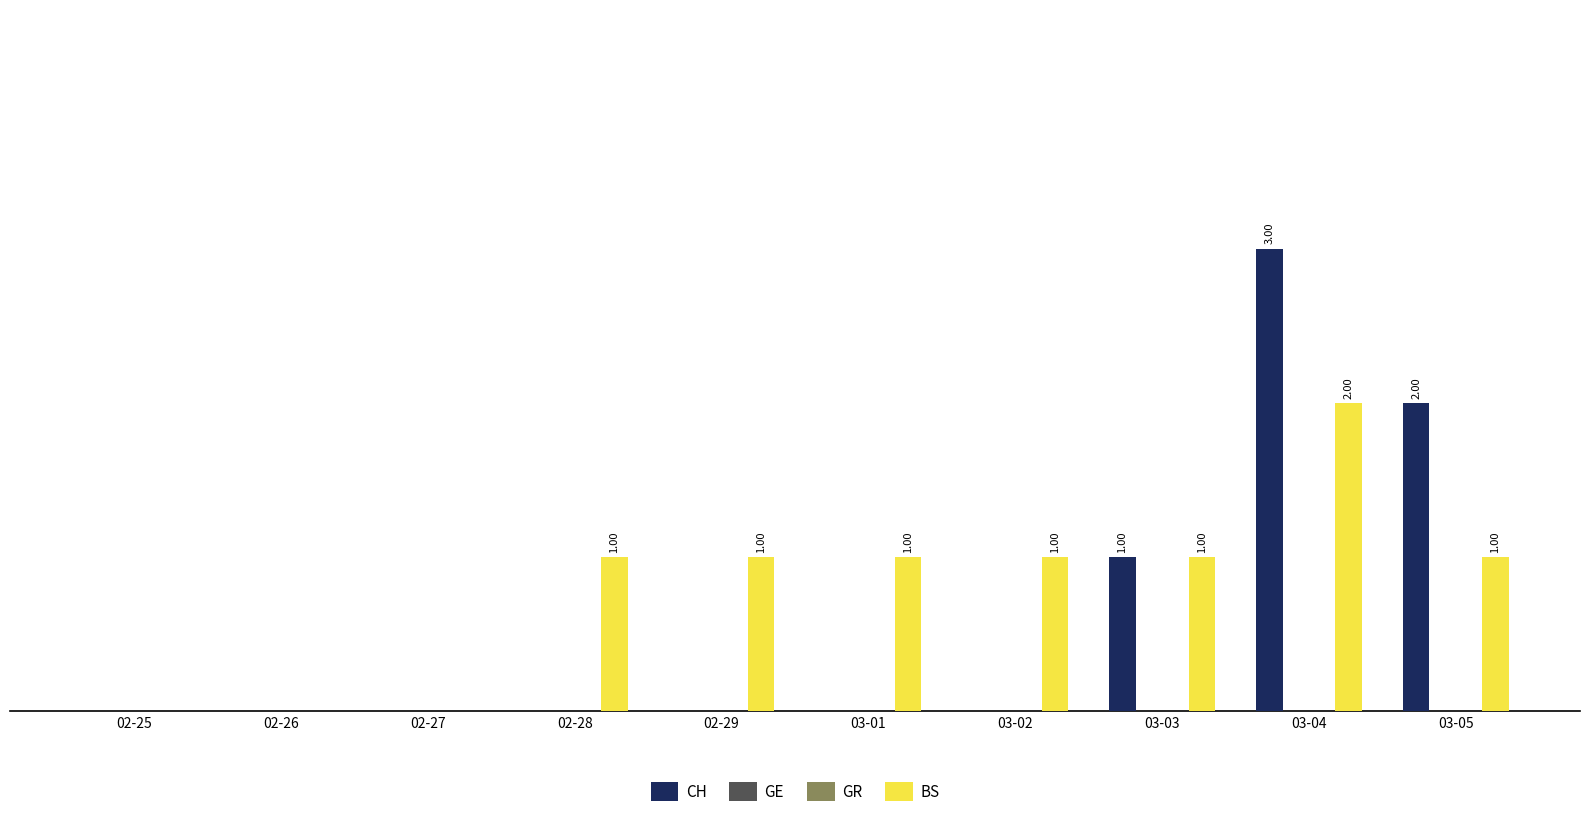

What position from the right is 02-27?

8